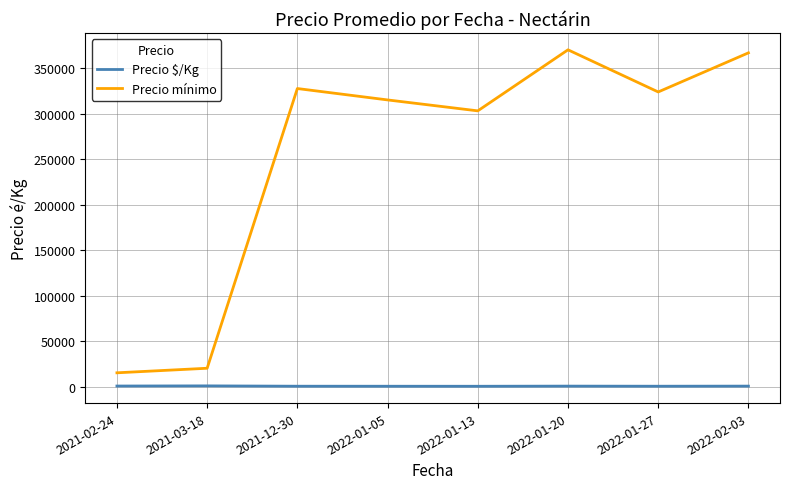

What is the difference between the highest and lowest values at 2021-03-18?

19347.5